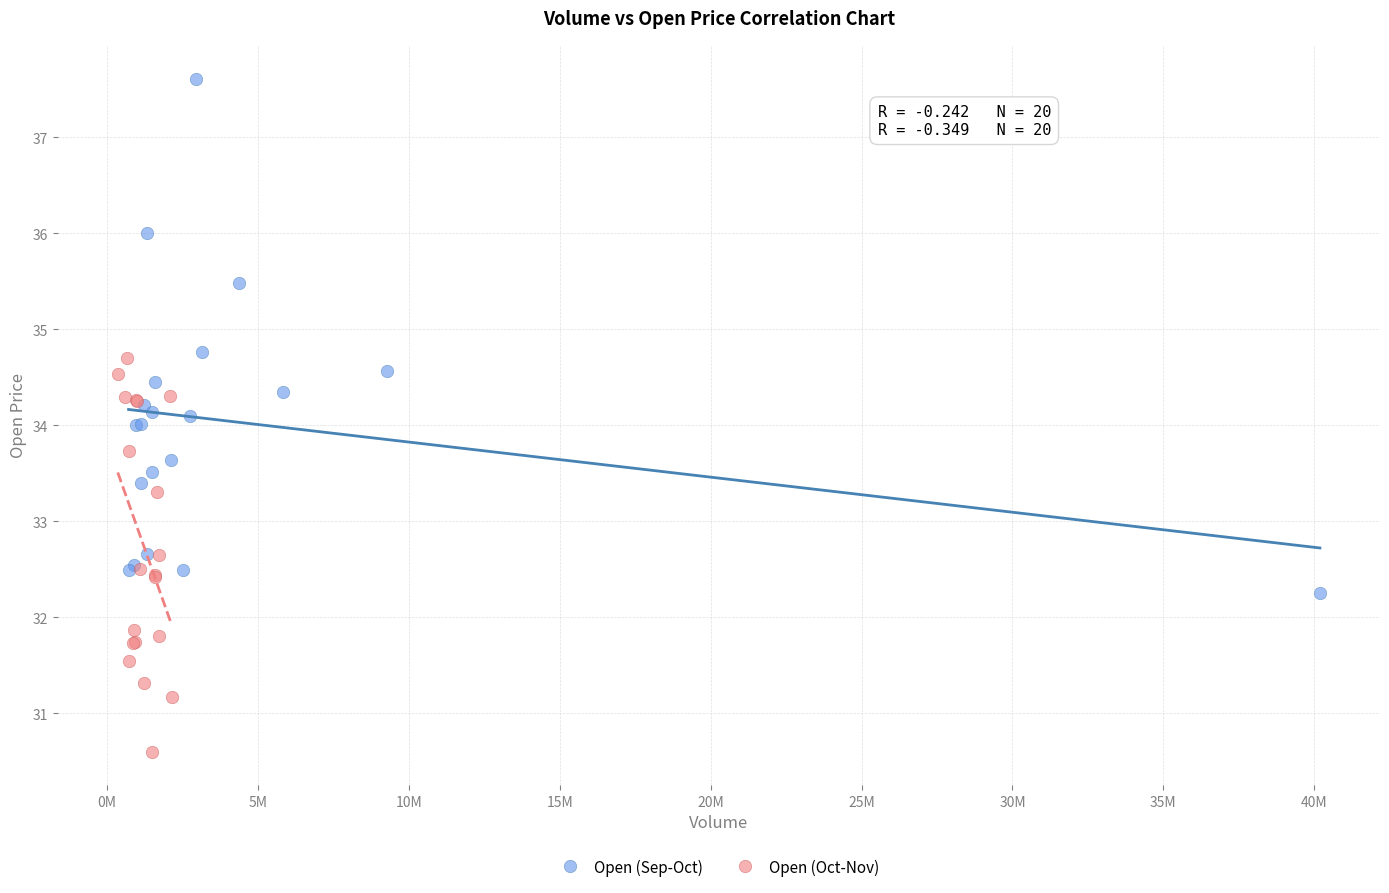

Which series has the widest spread of Y values?

Open (Sep-Oct)